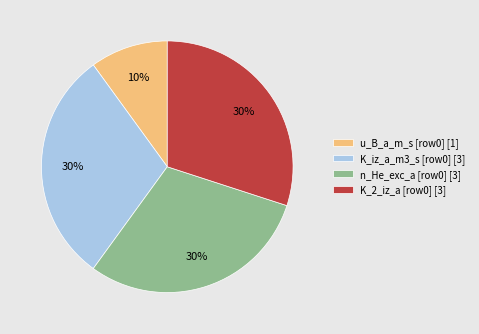

Do u_B_a_m_s [row0] [1] and K_2_iz_a [row0] [3] together represent more than half of the pie?

No